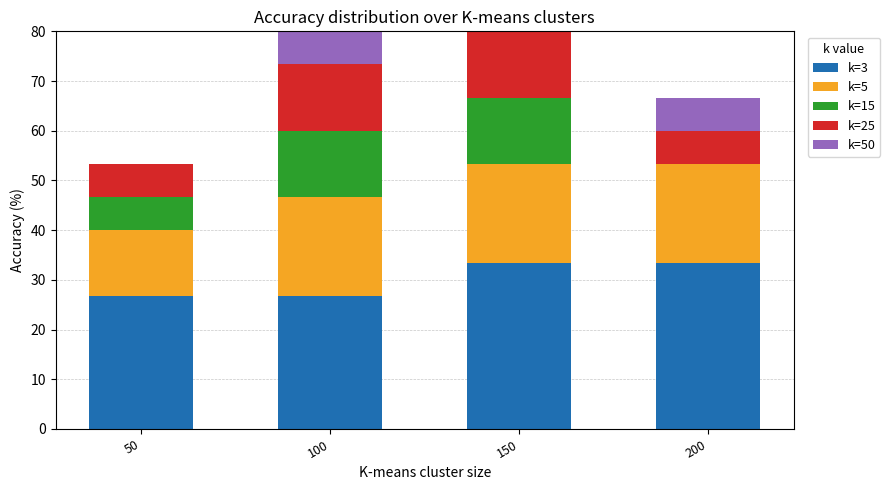

Which category has the highest value in the k=5 series?

100